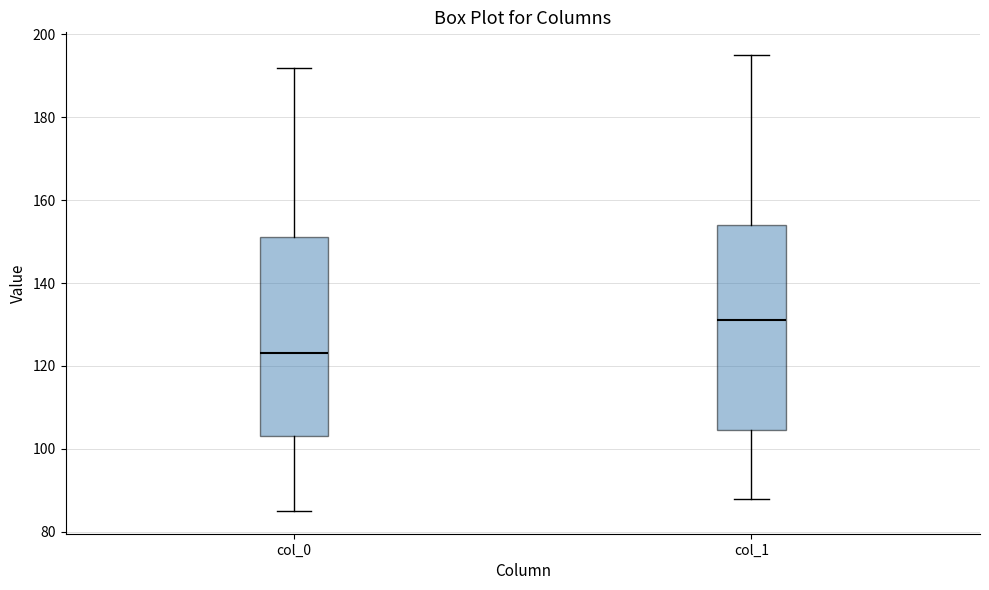

Which box has the lowest median line?

col_0